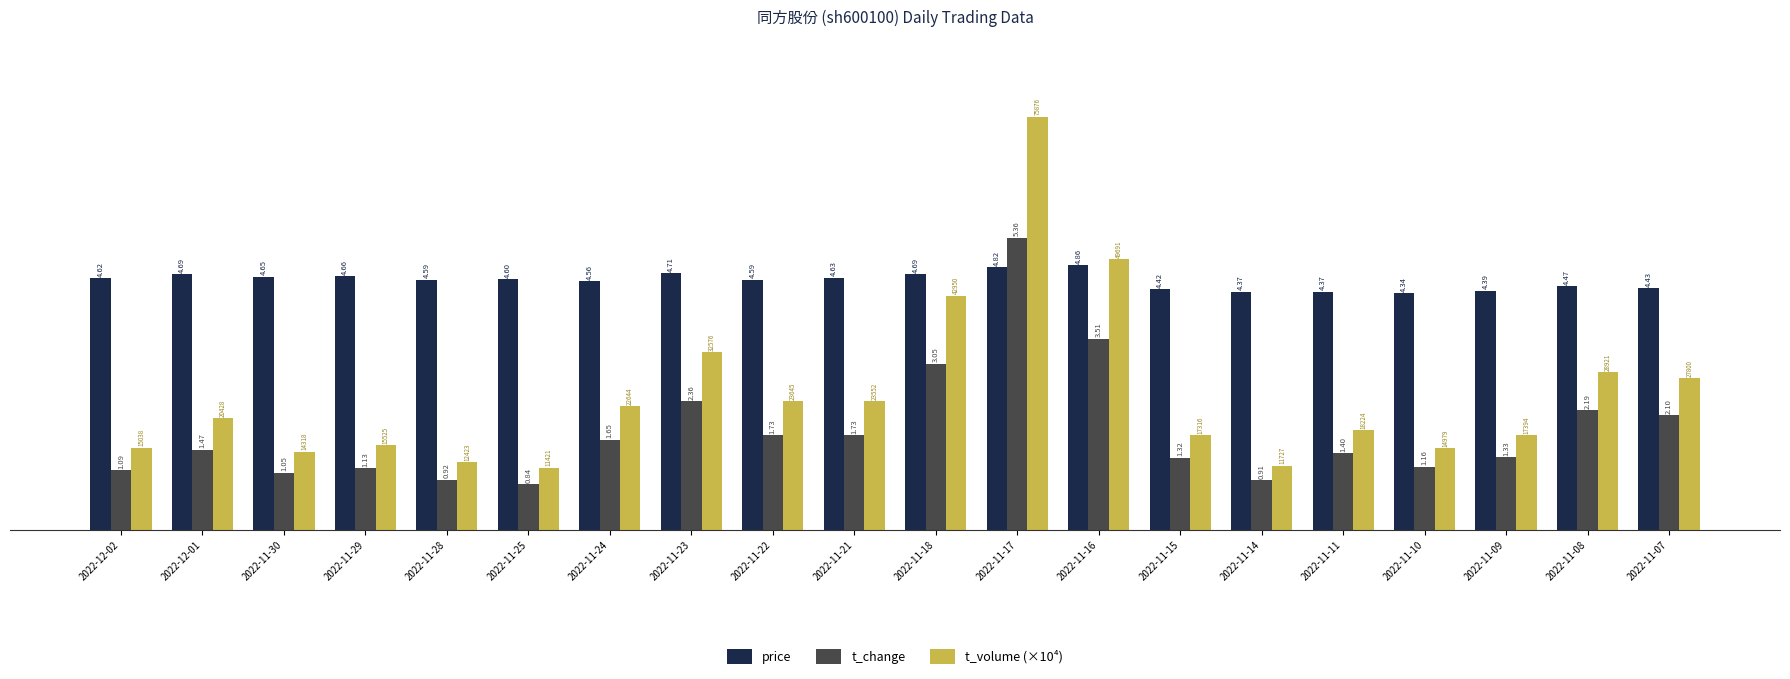

Which series has the largest total across all categories?

price